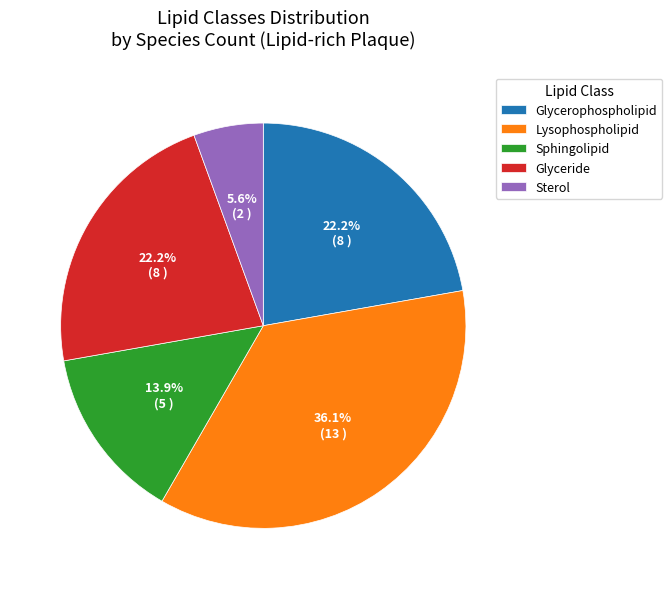

What is the largest slice in the pie chart?

Lysophospholipid